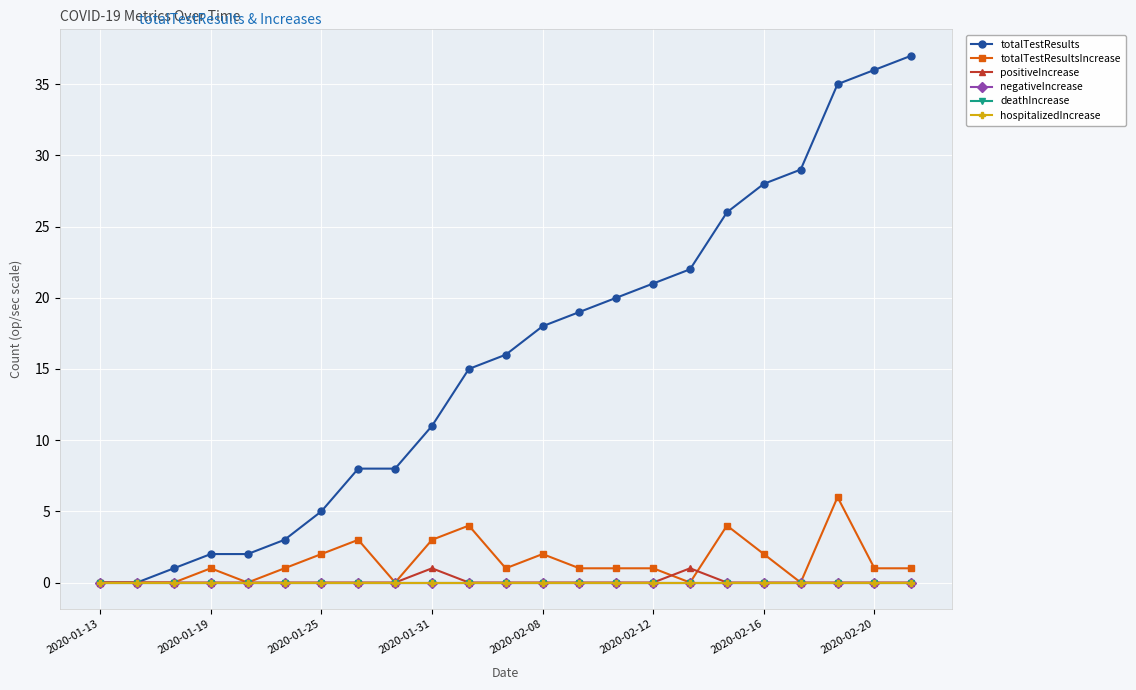

Does the chart have visible grid lines?

Yes